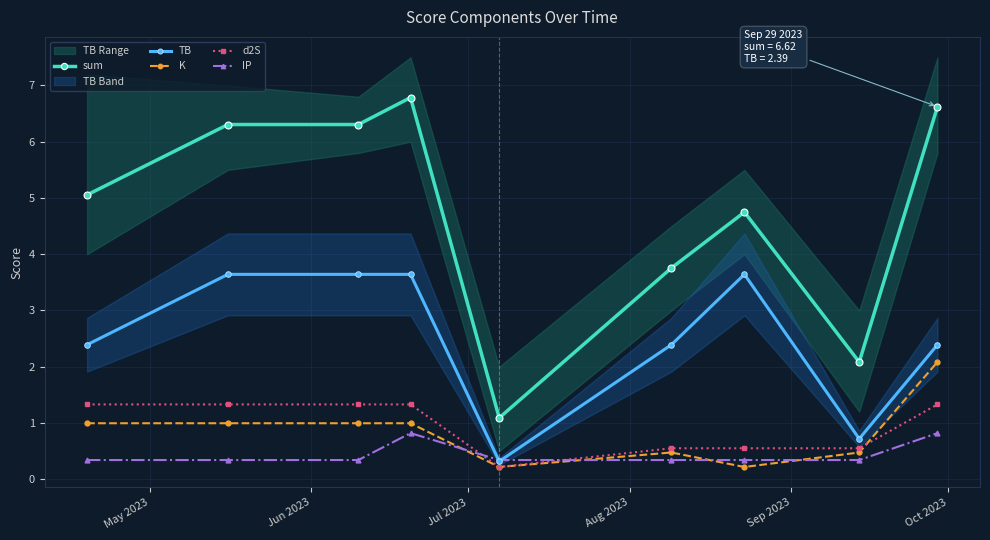

What is the value of the IP point at the 6th from the left?

0.3